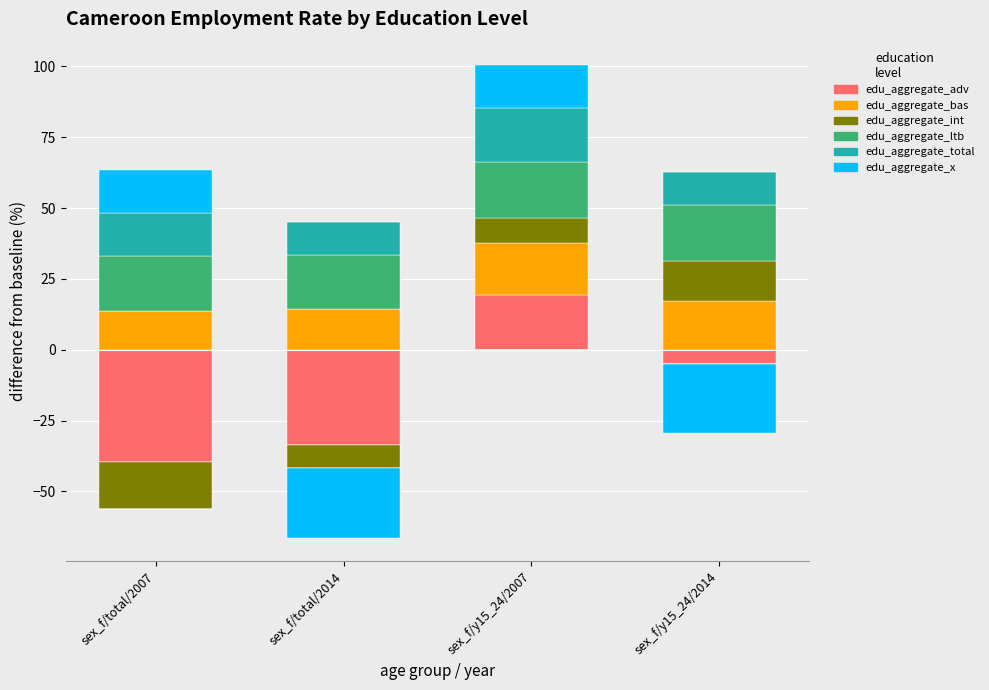

Where is edu_aggregate_bas nearest to the value 16?

sex_f/y15_24/2014